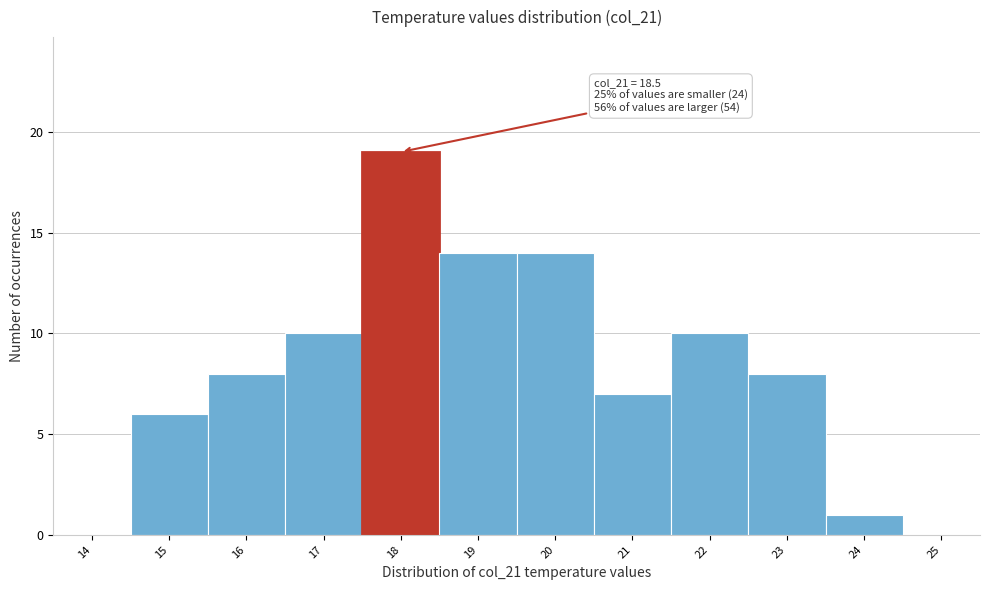

Reading right to left, what are all the values shown in this chart?

25=0	24=1	23=8	22=10	21=7	20=14	19=14	18=19	17=10	16=8	15=6	14=0